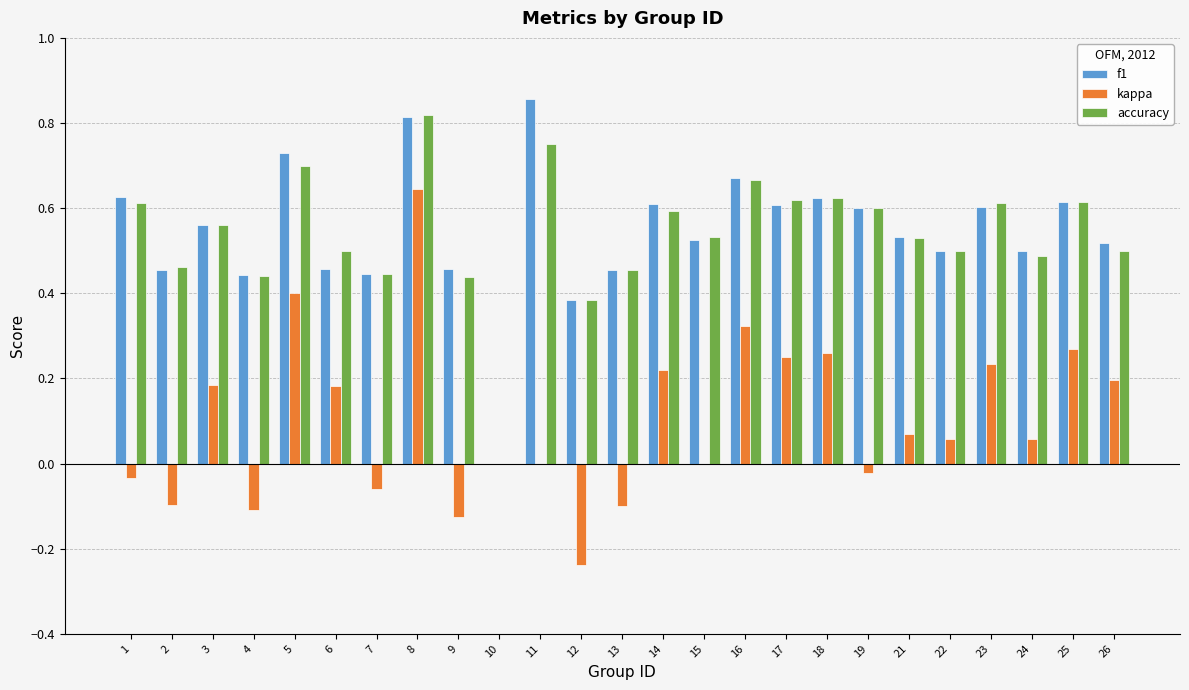

At which label does accuracy reach its peak?

8